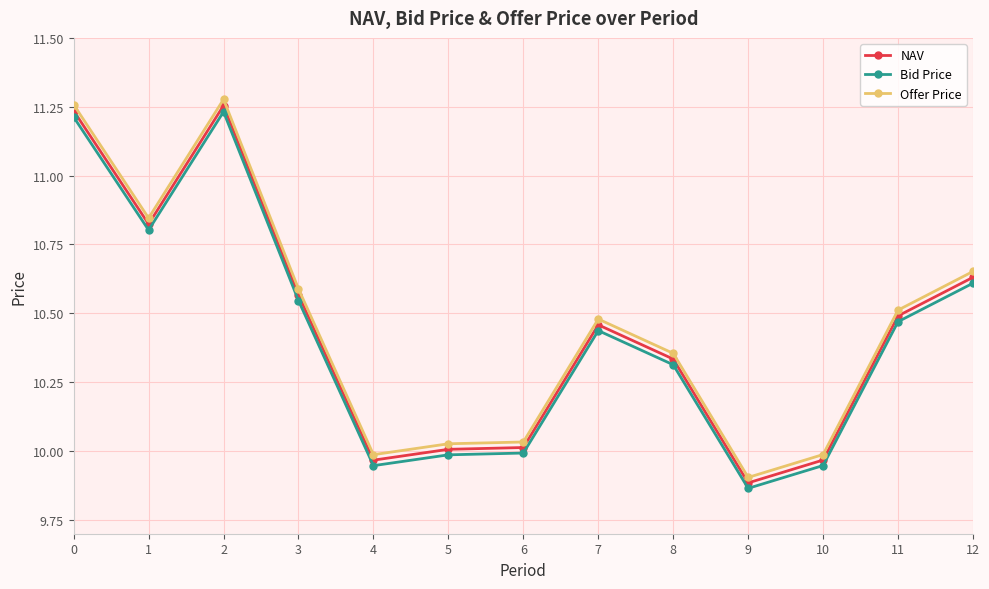

True or false: Bid Price and Offer Price intersect in this chart.

False